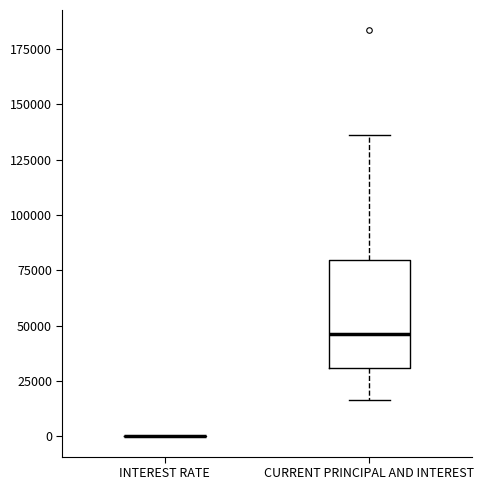

Reading left to right, transcribe this box plot: for each box, give where its median line is, the range the box spans, and where its two whiskers end, as read against the y-axis. The values are not printed on the chart, so give them approximately, as read against the axis.

INTEREST RATE: box collapsed to a line at 0, whiskers 0 to 0
CURRENT PRINCIPAL AND INTEREST: median 45000, box 30000 to 80000, whiskers 15000 to 135000